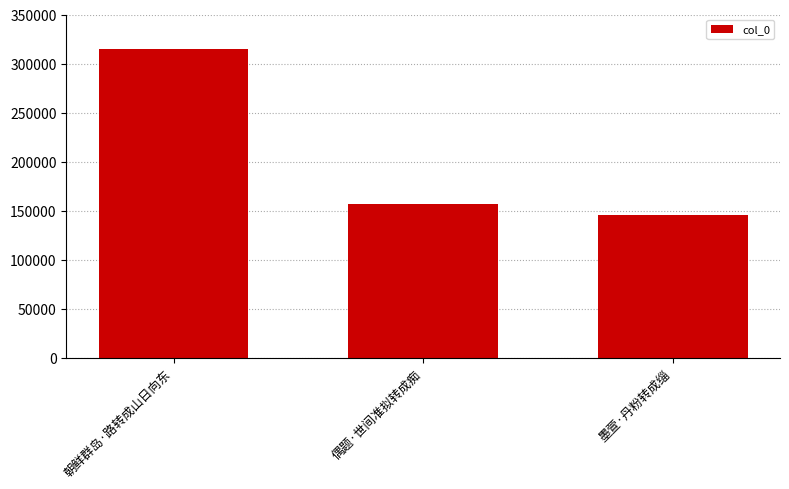

Reading right to left, list all the values displayed in this chart.

墨萱·丹粉转成缁=145522	偶题·世间准拟转成痴=156904	朝鲜群岛·路转成山日向东=314691